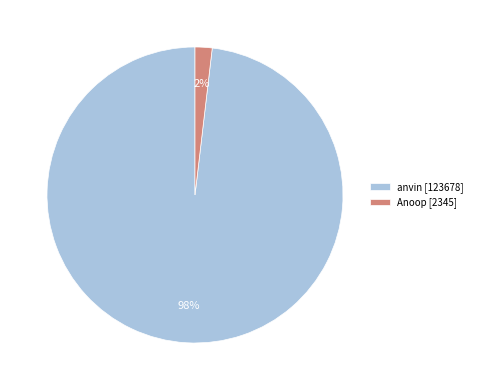

Do Anoop and anvin together represent more than half of the pie?

Yes